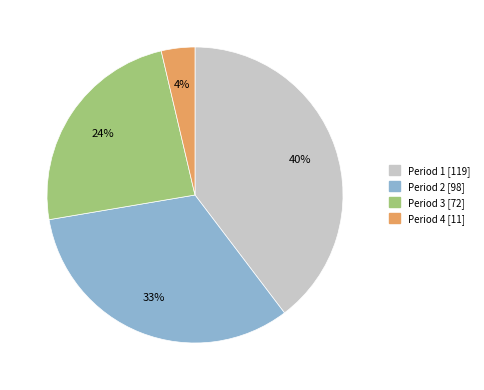

Which slice is the smallest?

Period 4